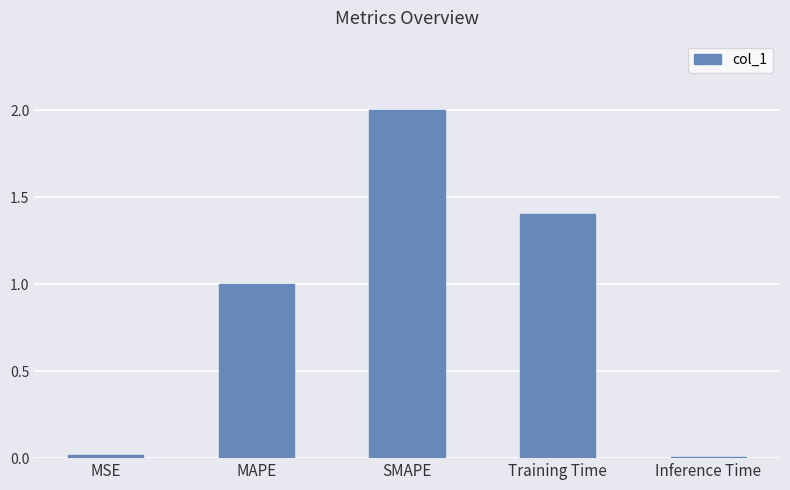

What is the difference between the values at SMAPE and MAPE?

1.0